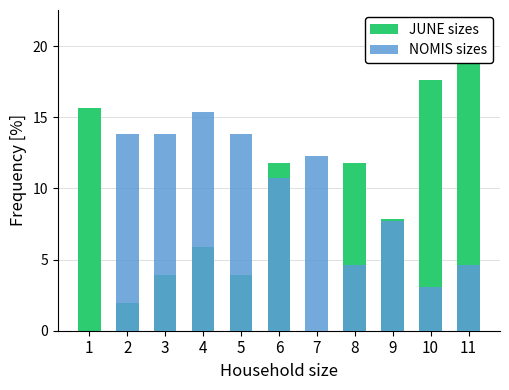

How many values in the NOMIS sizes series are below 10?

5